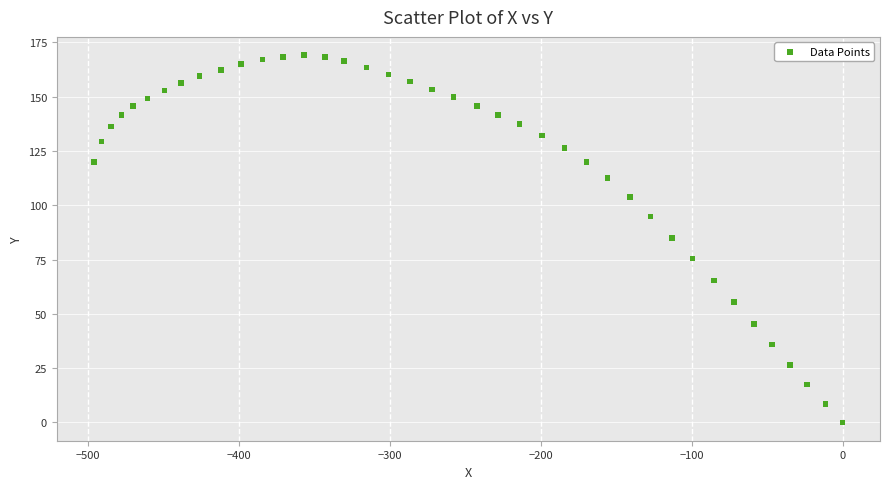

What is the range of Y values (max minus min)?

169.1